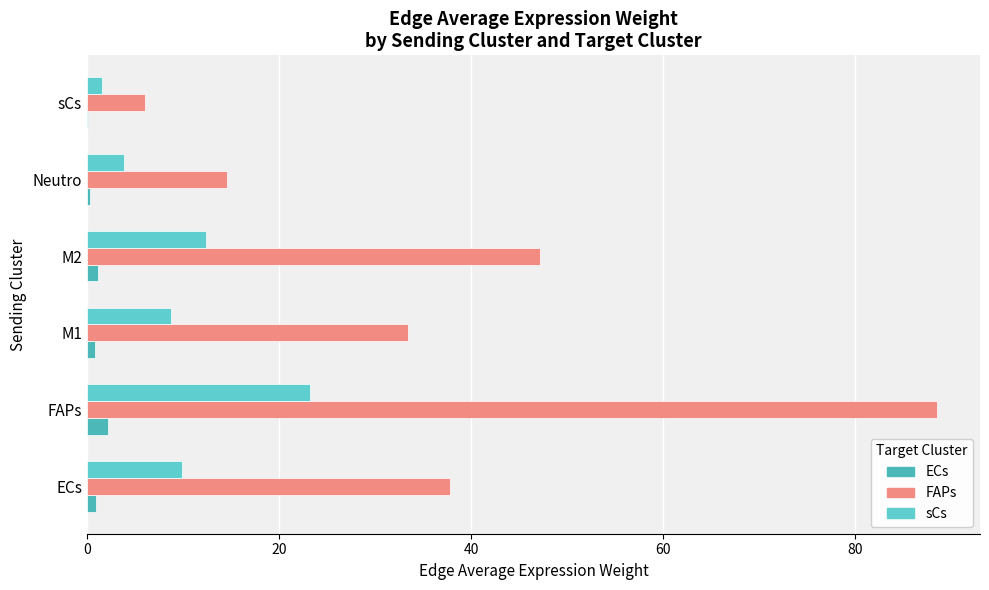

Reading left to right, extract all data points from this chart.

ECs: 0=1.0	20=2.2	40=0.8	60=1.2	80=0.4	100=0.2
FAPs: 0=37.8	20=88.6	40=33.5	60=47.2	80=14.6	100=6.1
sCs: 0=9.9	20=23.3	40=8.8	60=12.4	80=3.8	100=1.6